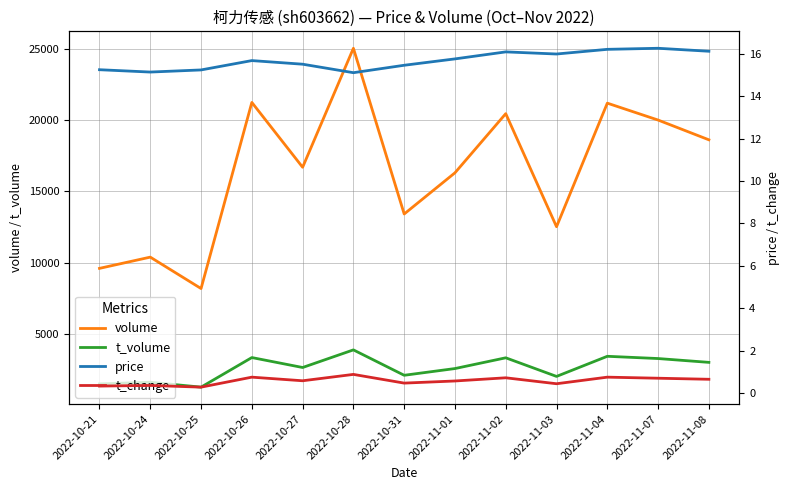

What is the difference between the maximum and minimum values in the t_change series?

0.6